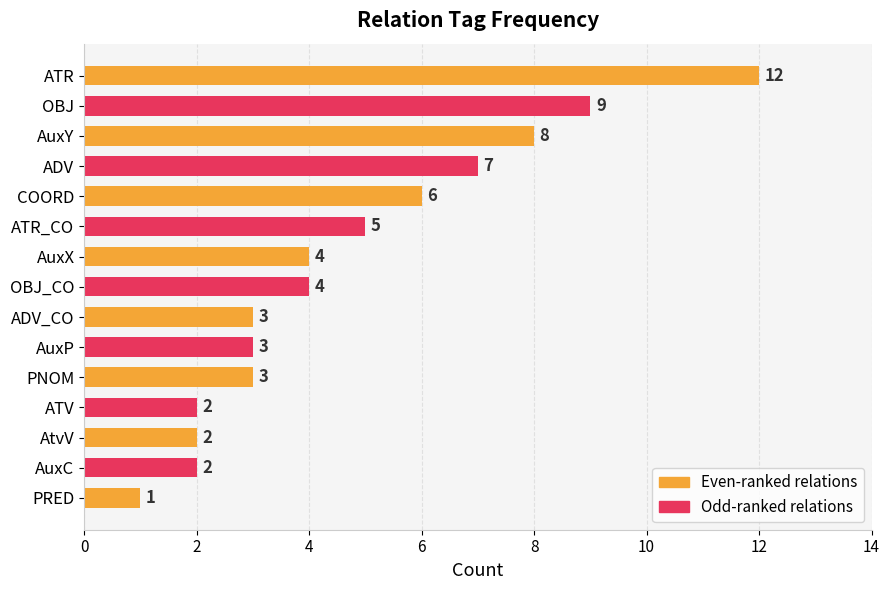

What is the greatest value displayed?

12